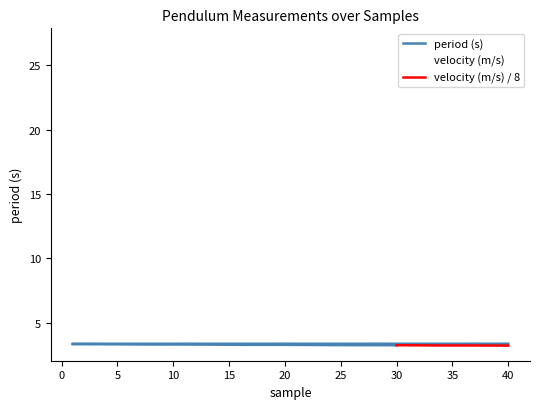

How many points are lower than both their immediate neighbors (excluding endpoints)?

13